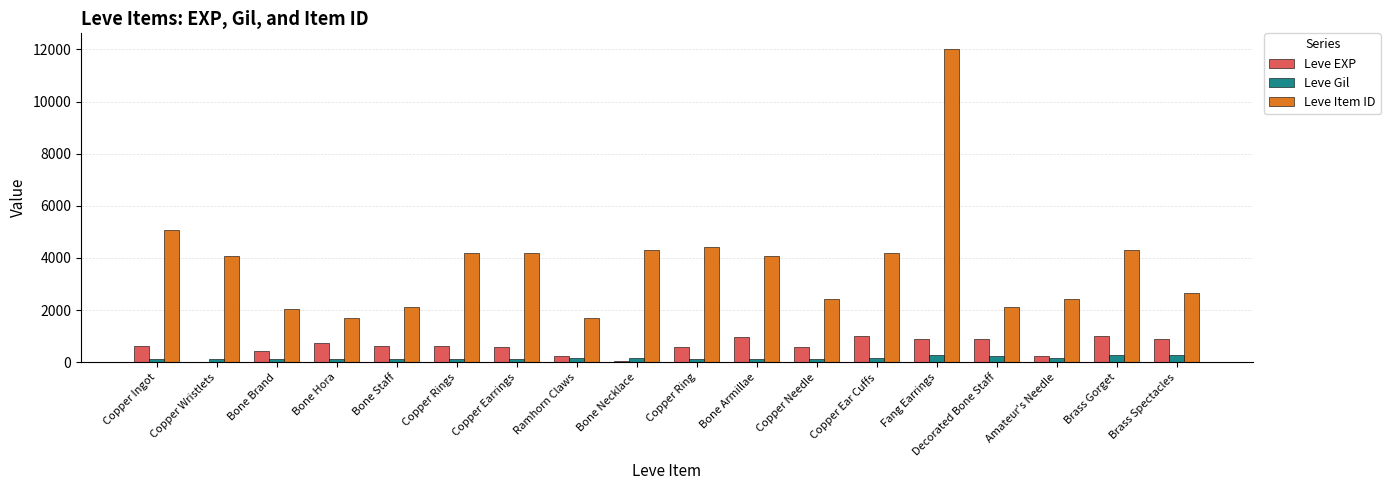

What is the highest value of the Leve EXP series?

990